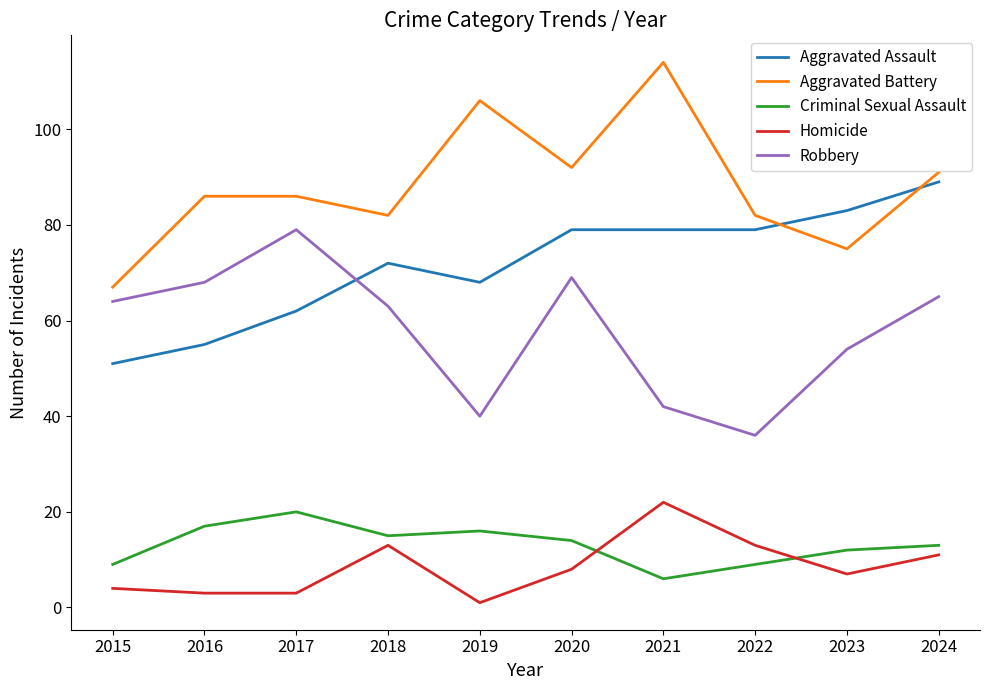

In Criminal Sexual Assault, how many points are higher than both neighbors (excluding endpoints)?

2